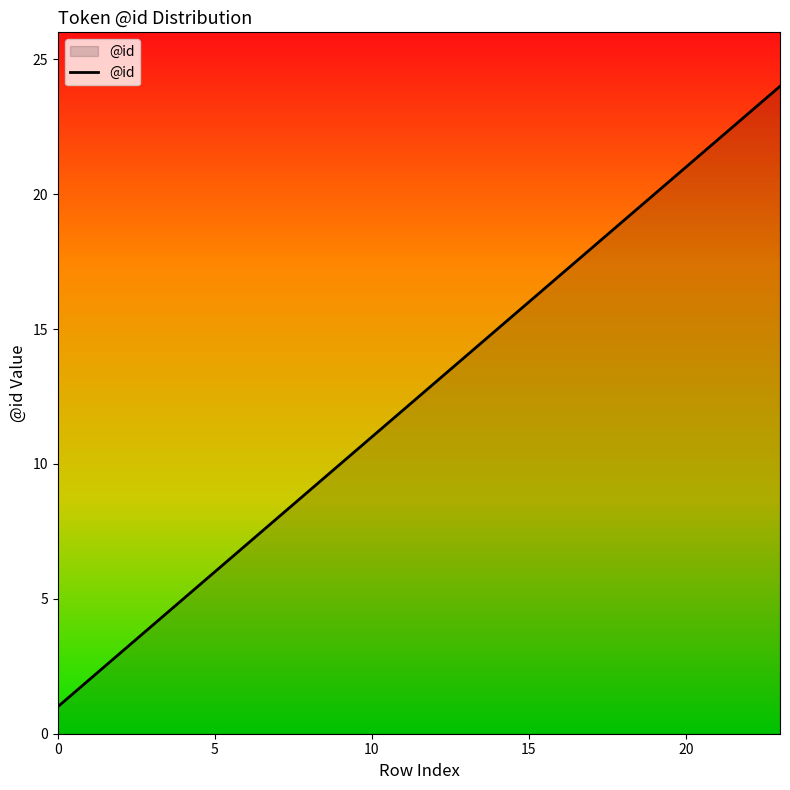

What is the greatest value displayed?

24